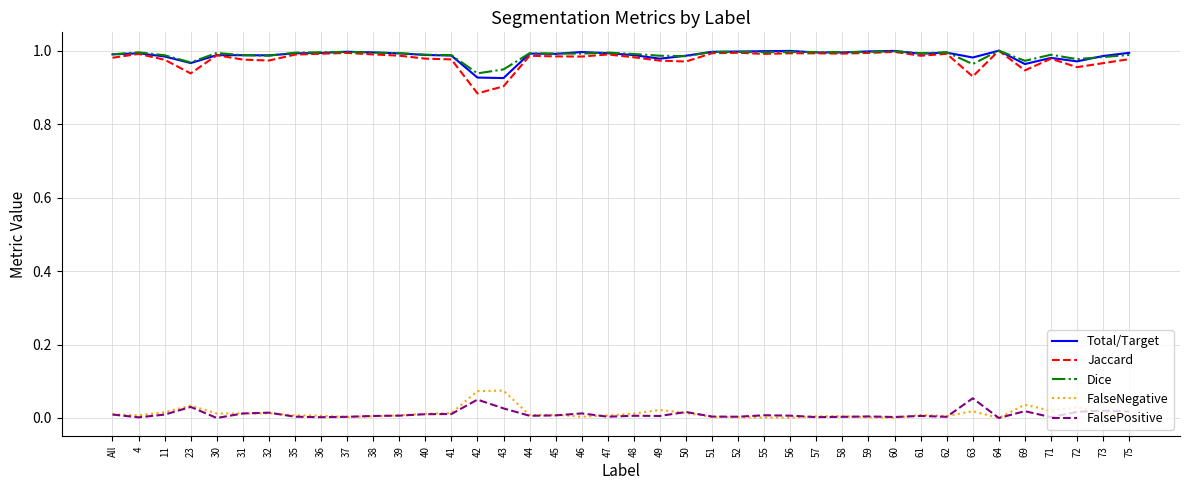

True or false: FalsePositive and FalseNegative cross at least once.

True